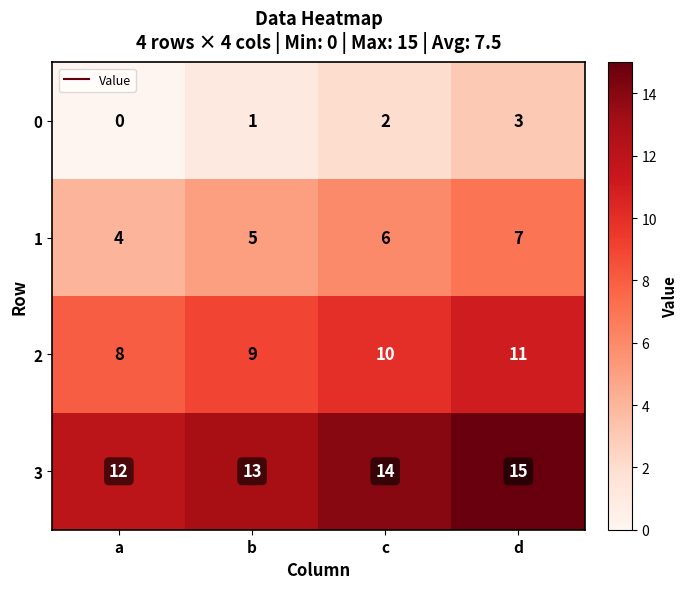

What is the sum of all 3 values?

54